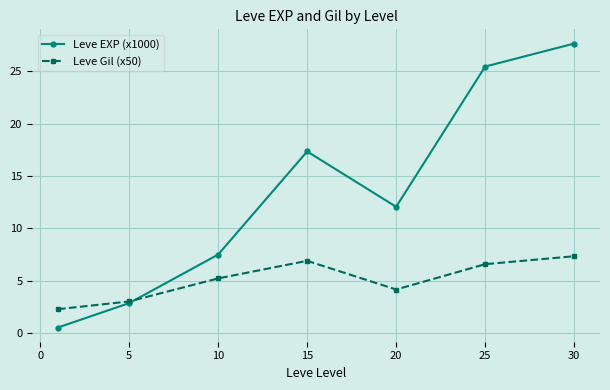

Reading left to right, transcribe all the data shown in this chart.

Leve EXP (x1000): 0.5	2.8	7.5	17.3	12.0	25.4	27.6
Leve Gil (x50): 2.3	3.0	5.2	6.9	4.1	6.6	7.3